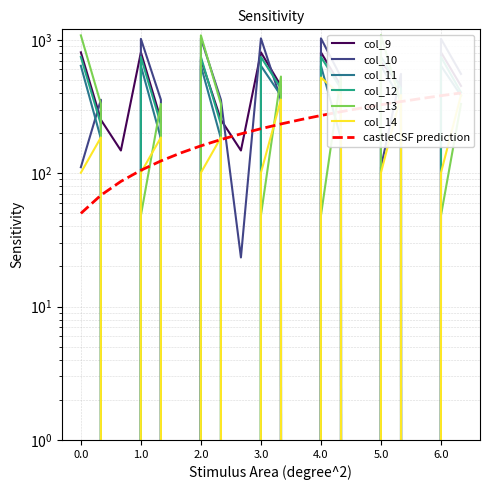

The value of col_14 at 2.0 is 100.9. True or false?

True